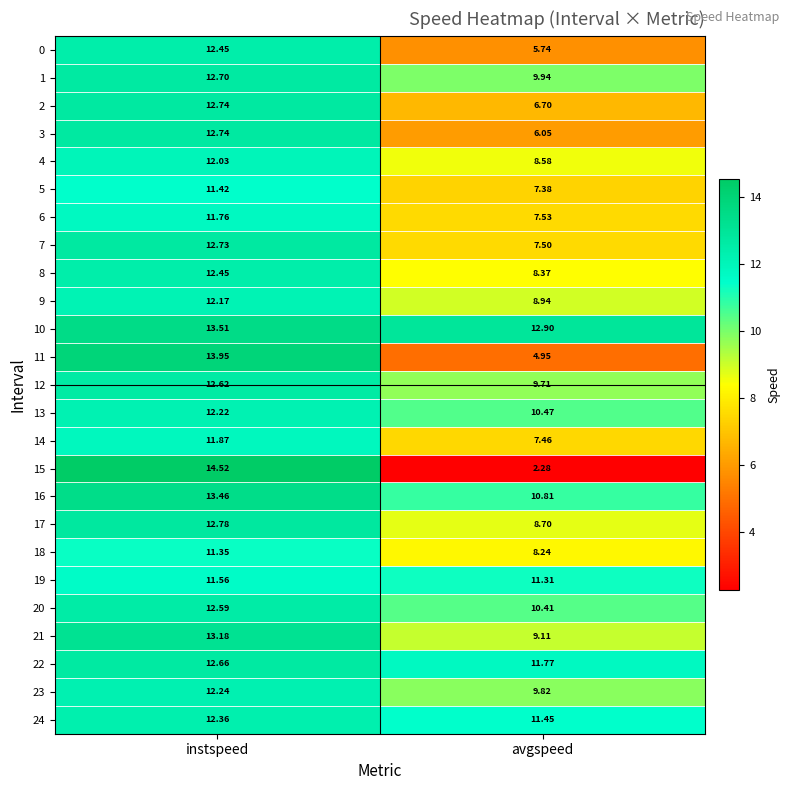

At which label is 12 closest to 11?

avgspeed